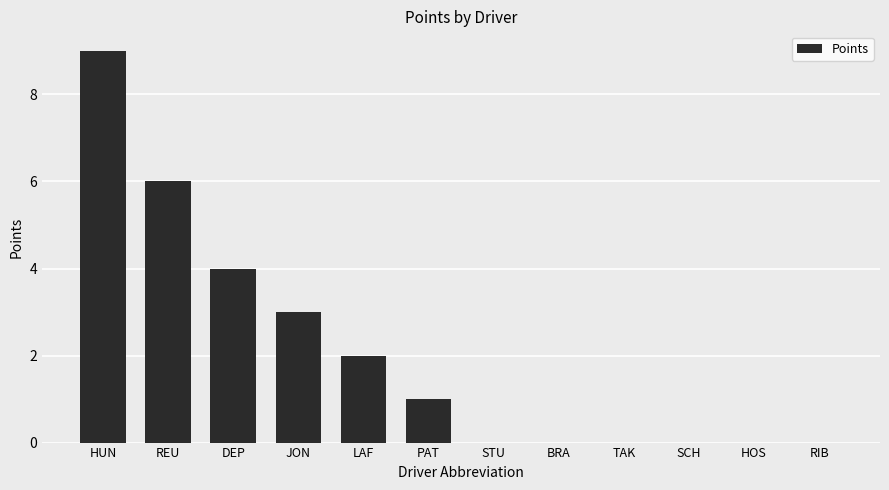

What is the maximum value shown in the chart?

9